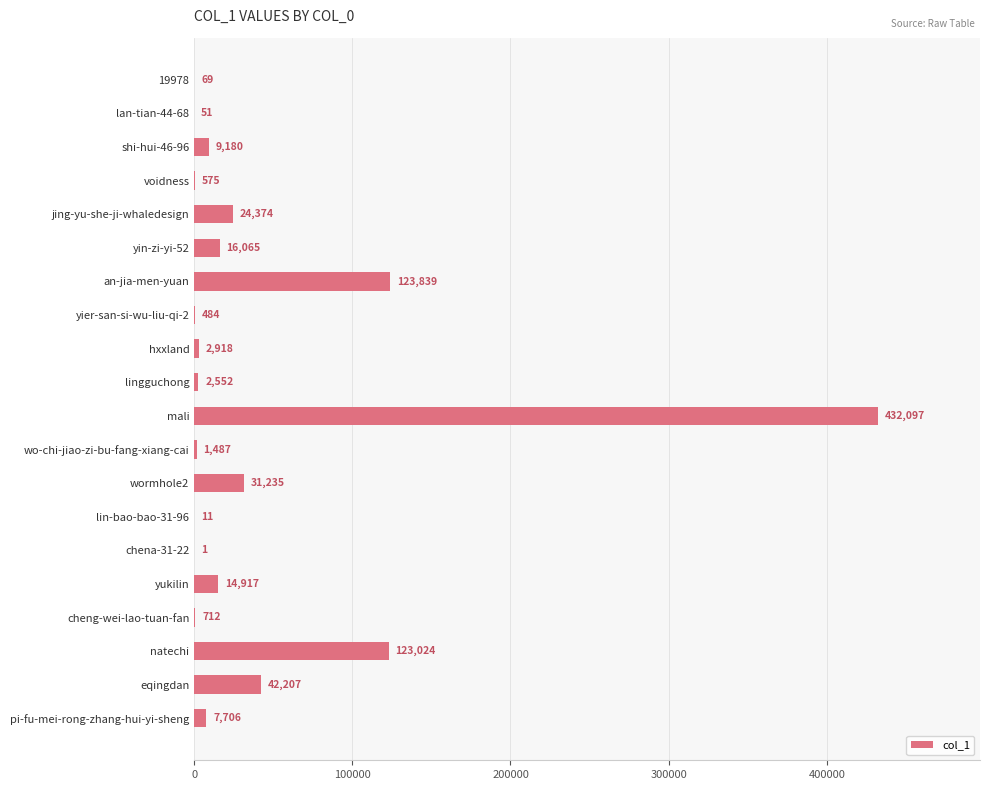

Between lan-tian-44-68 and wormhole2, which is larger?

wormhole2